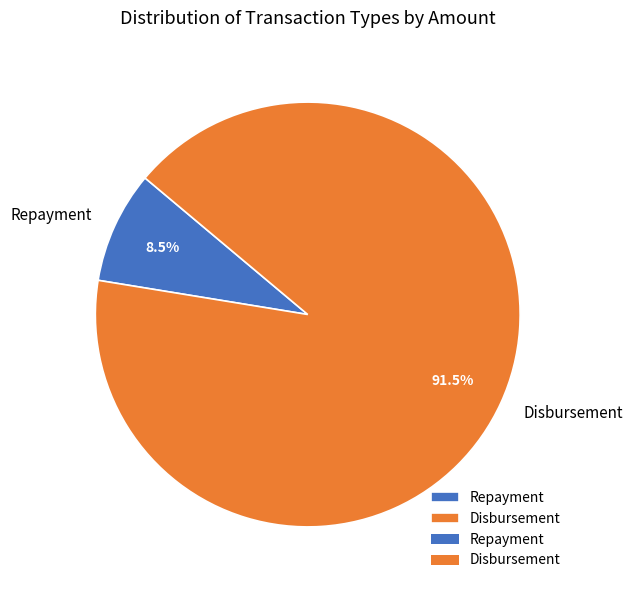

How much of the chart is everything except Disbursement?

8.5%